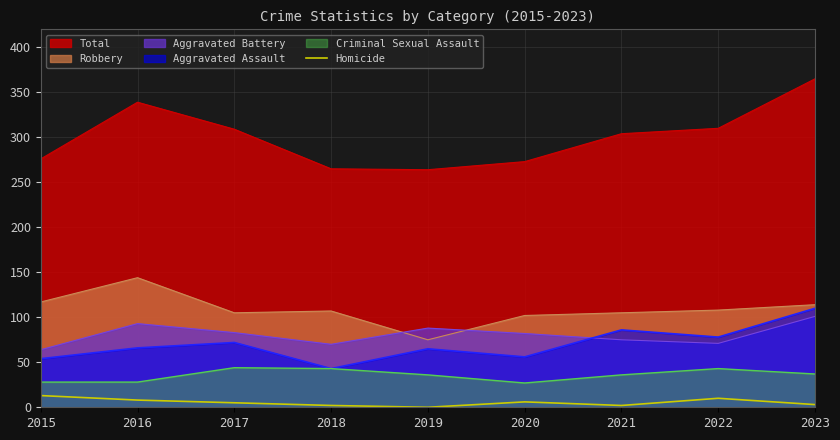

Which series has the largest total across all categories?

Total